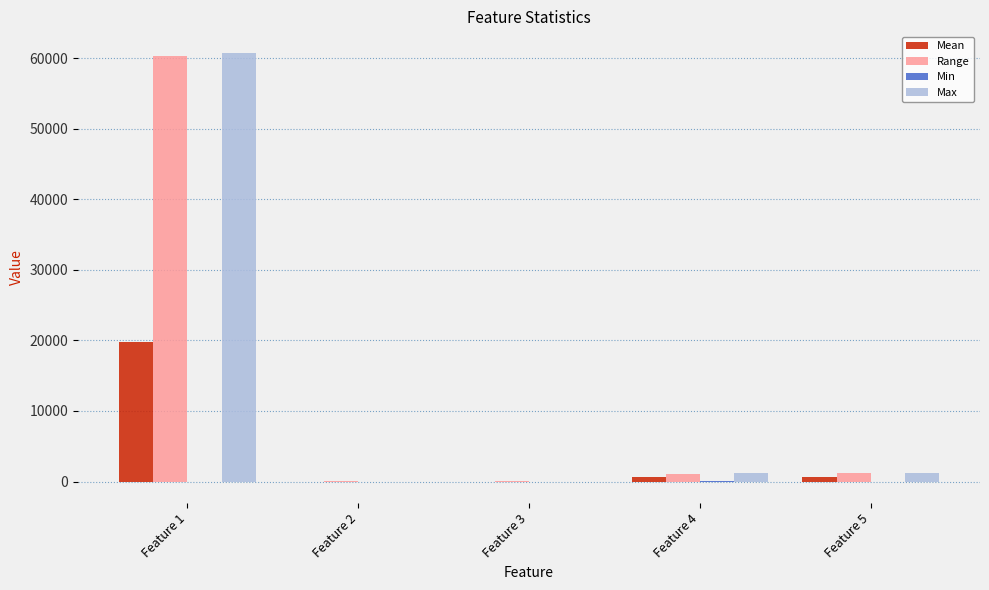

At which category is the sum across all series the highest?

Feature 1